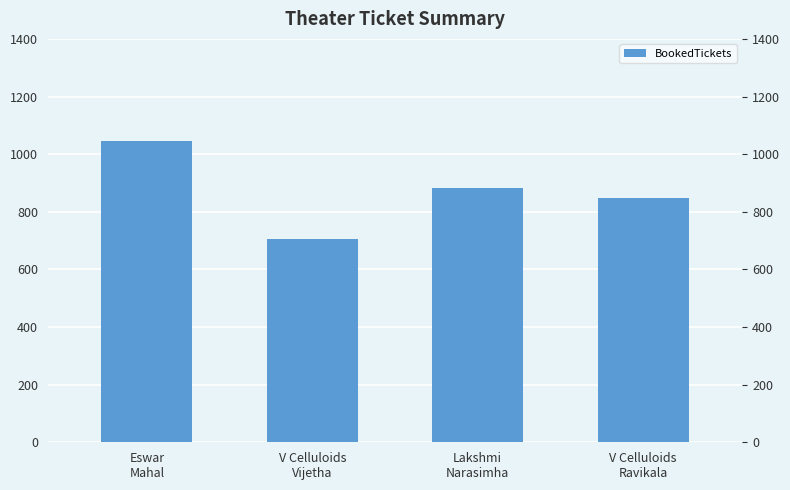

What is the ratio of the value at Eswar
Mahal to the value at V Celluloids
Ravikala?

1.2